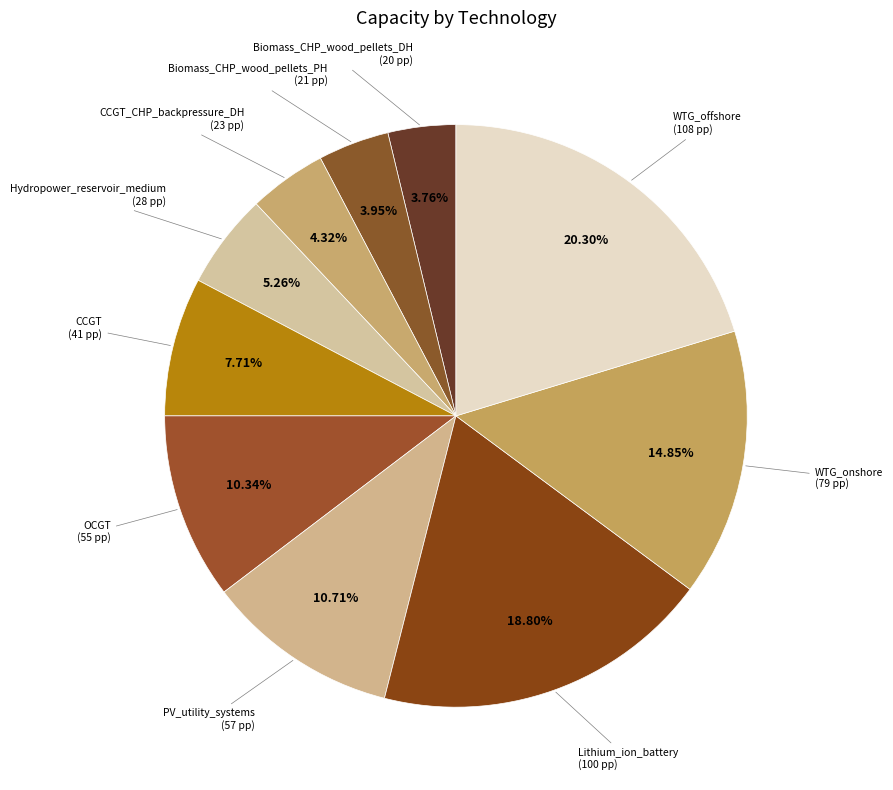

Rank the categories by value from lowest to highest.

Biomass_CHP_wood_pellets_DH, Biomass_CHP_wood_pellets_PH, CCGT_CHP_backpressure_DH, Hydropower_reservoir_medium, CCGT, OCGT, PV_utility_systems, WTG_onshore, Lithium_ion_battery, WTG_offshore